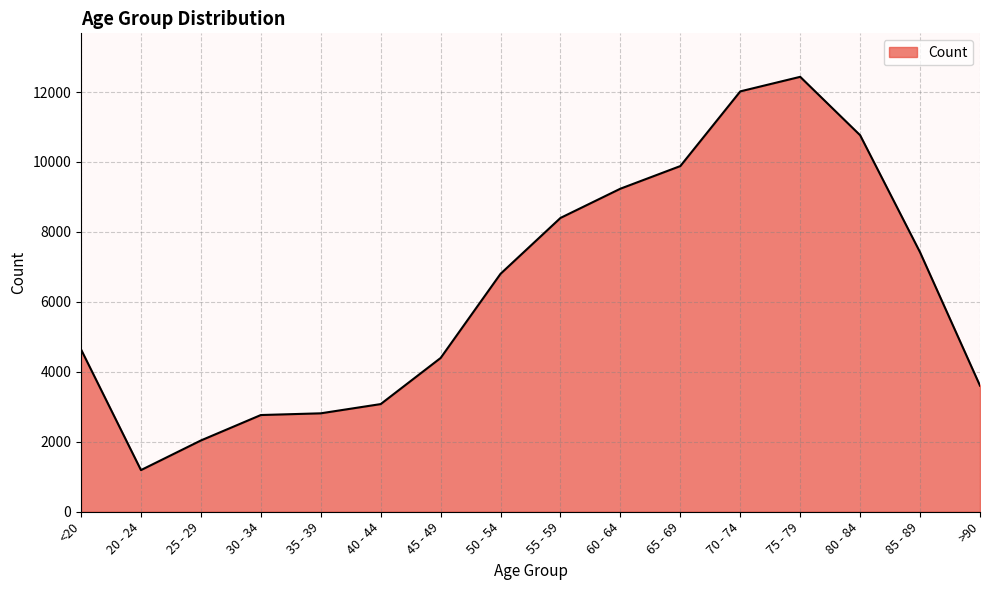

At which label is the value closest to 6812?

50 - 54